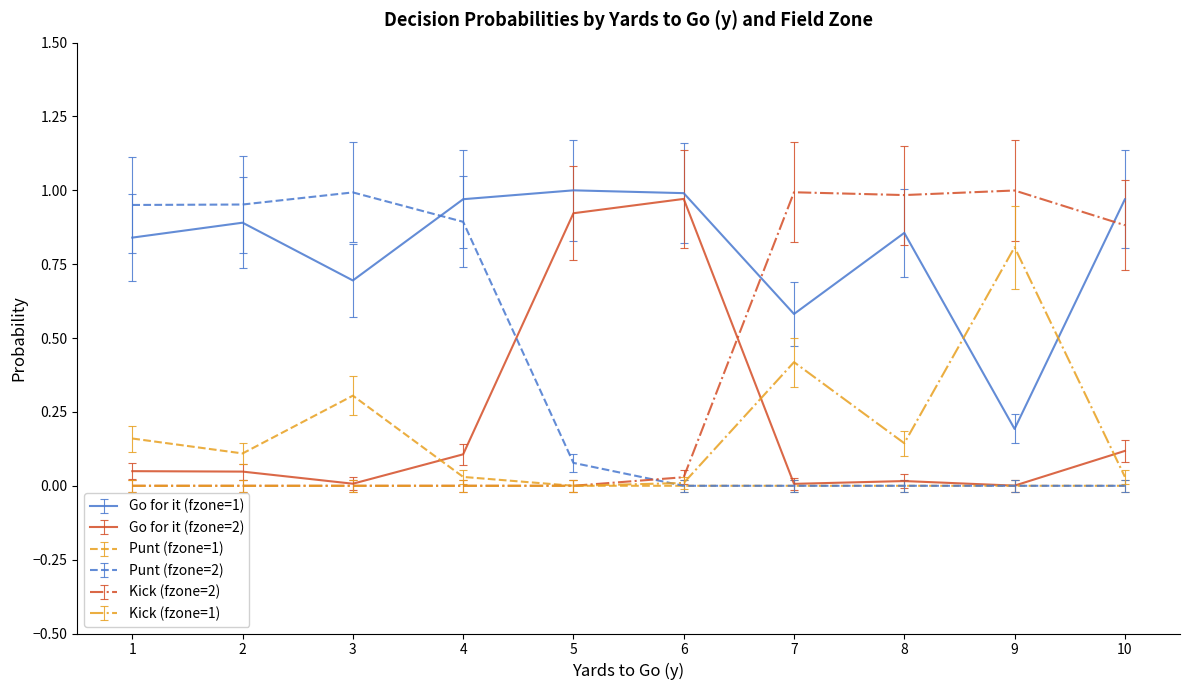

What are all the series names shown in the legend?

Go for it (fzone=1), Go for it (fzone=2), Punt (fzone=1), Punt (fzone=2), Kick (fzone=2), Kick (fzone=1)